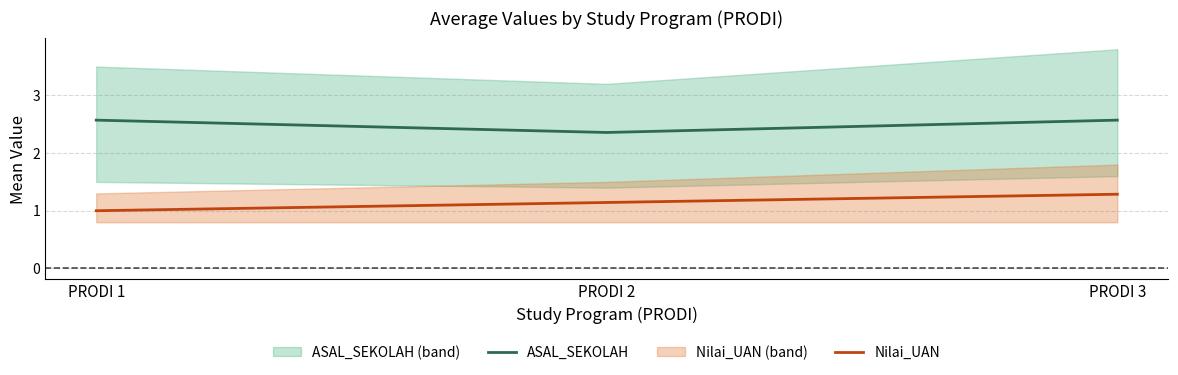

Which series has the largest total across all categories?

ASAL_SEKOLAH